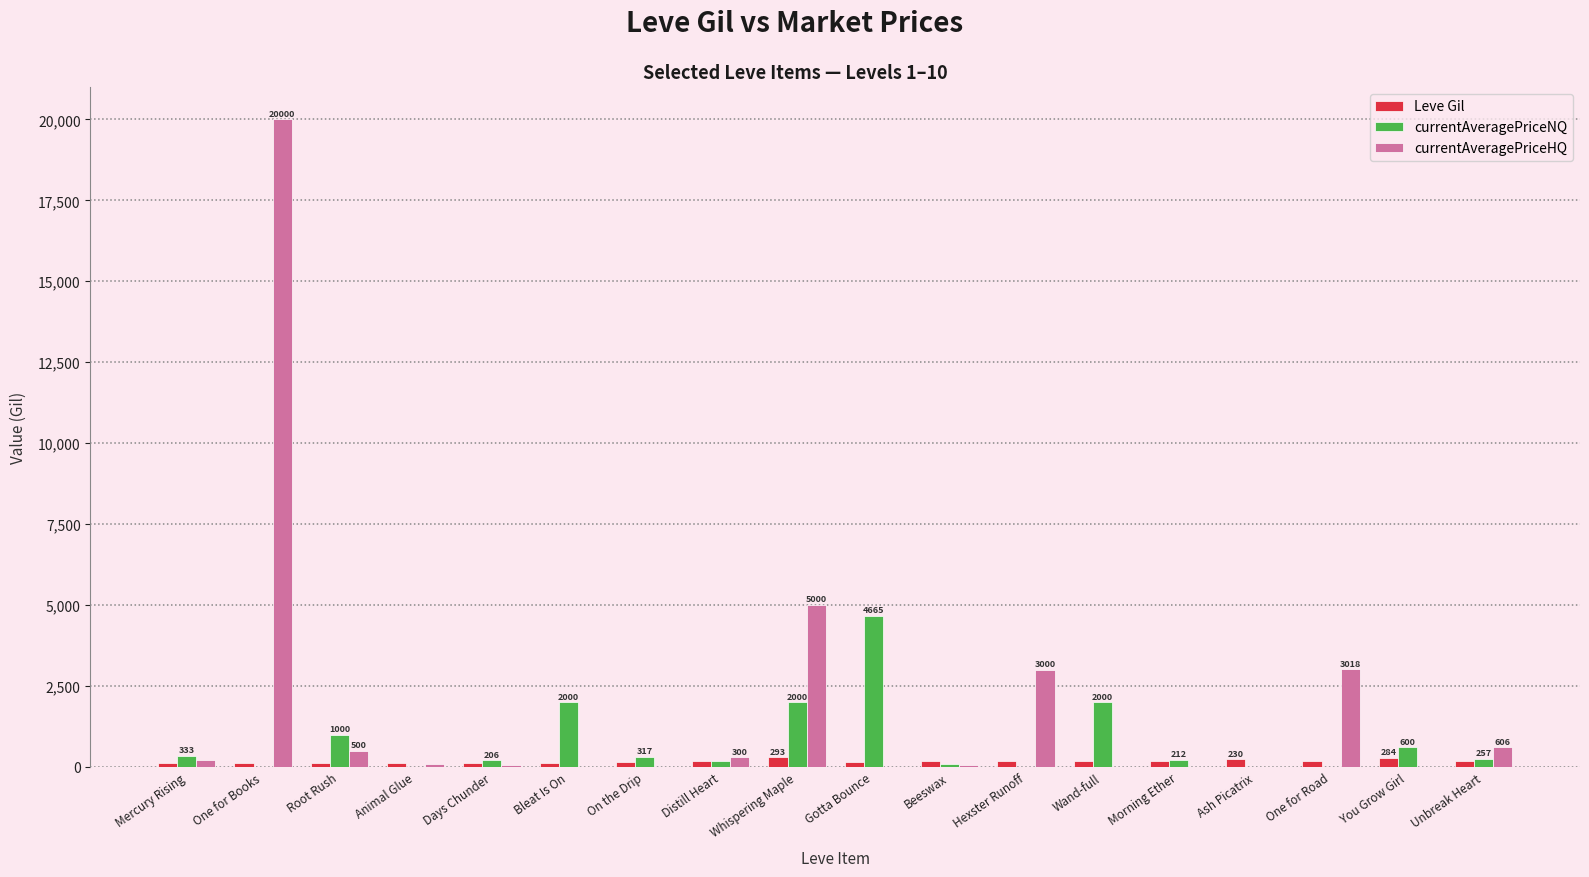

How many categories are shown in the chart?

18